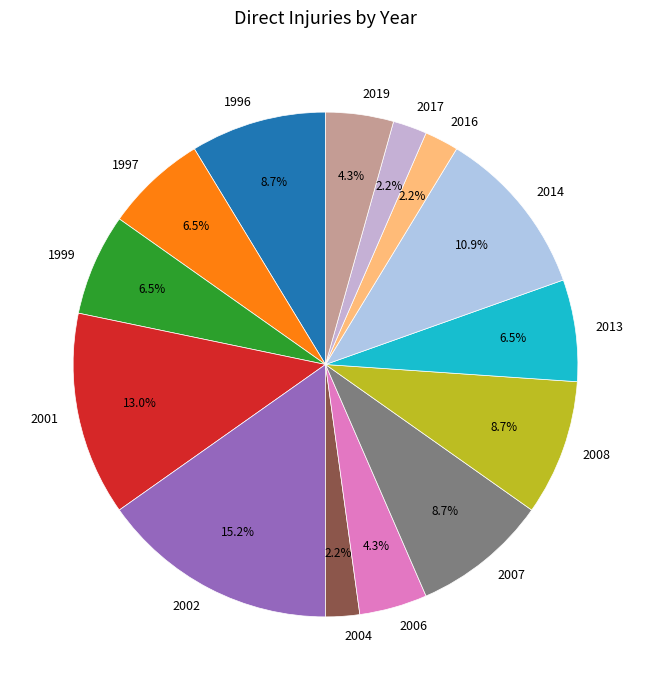

What is the largest slice in the pie chart?

2002